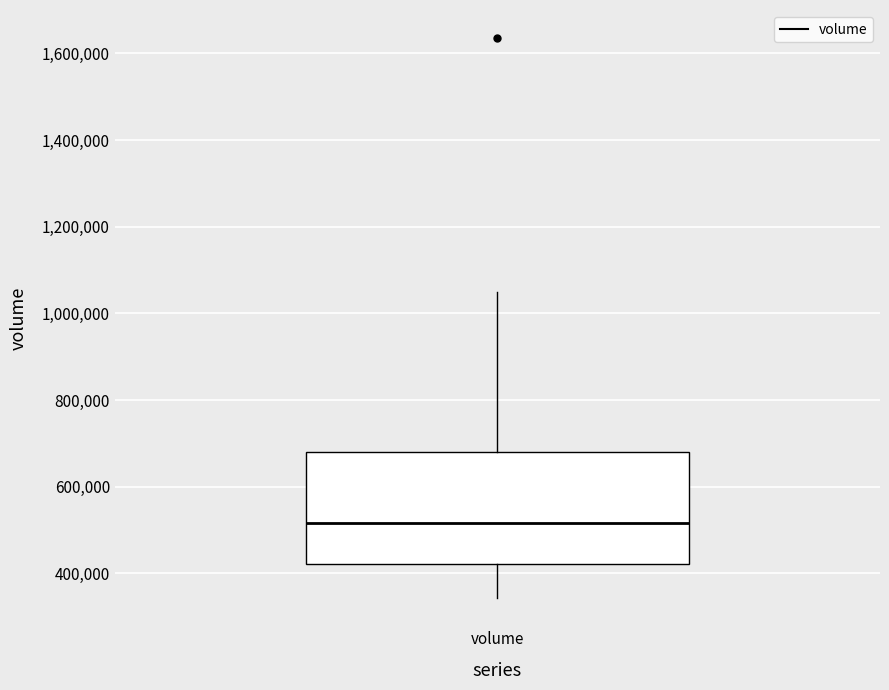

Where does the lower whisker of the box for volume end on the y-axis? The values are not printed on the chart, so give them approximately, as read against the axis.

340000